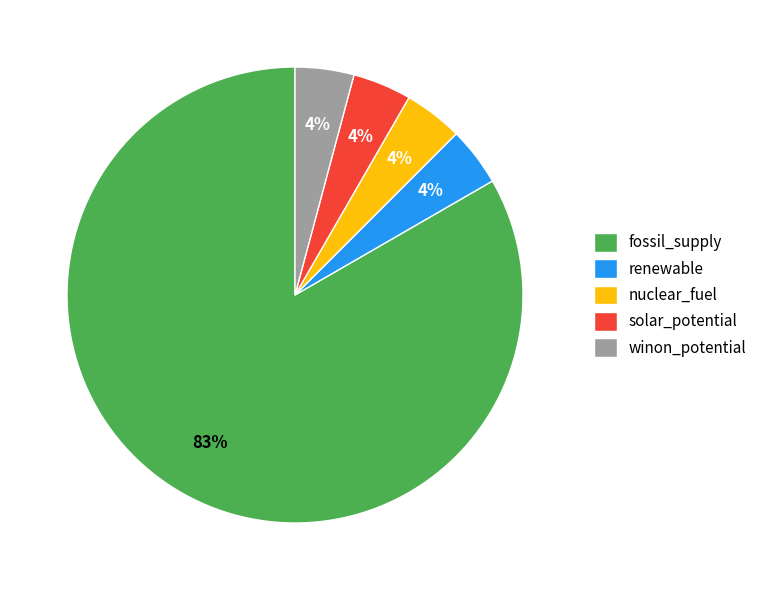

Which category has the biggest portion of the pie?

fossil_supply